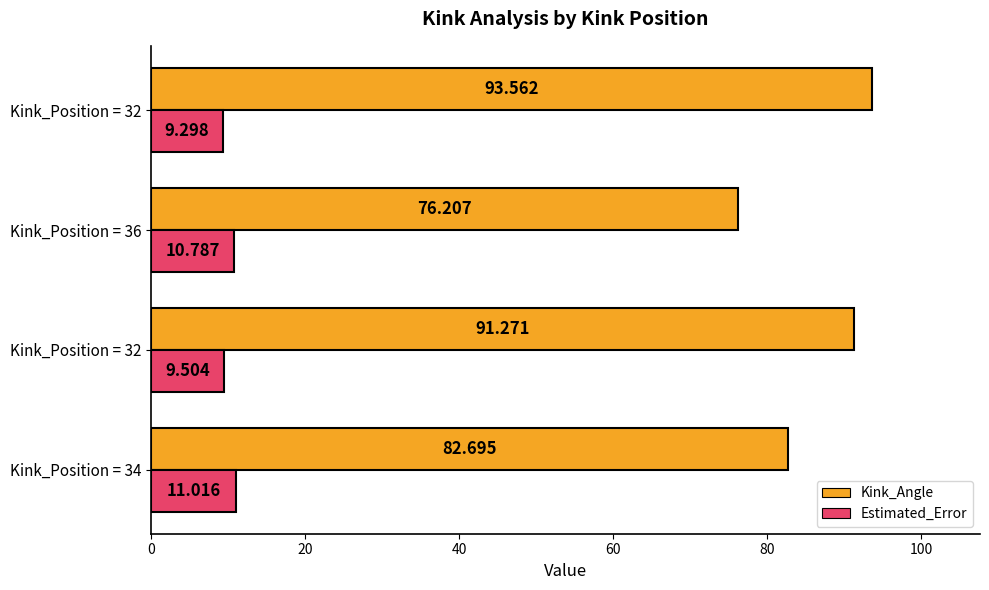

What are all the series names shown in the legend?

Kink_Angle, Estimated_Error